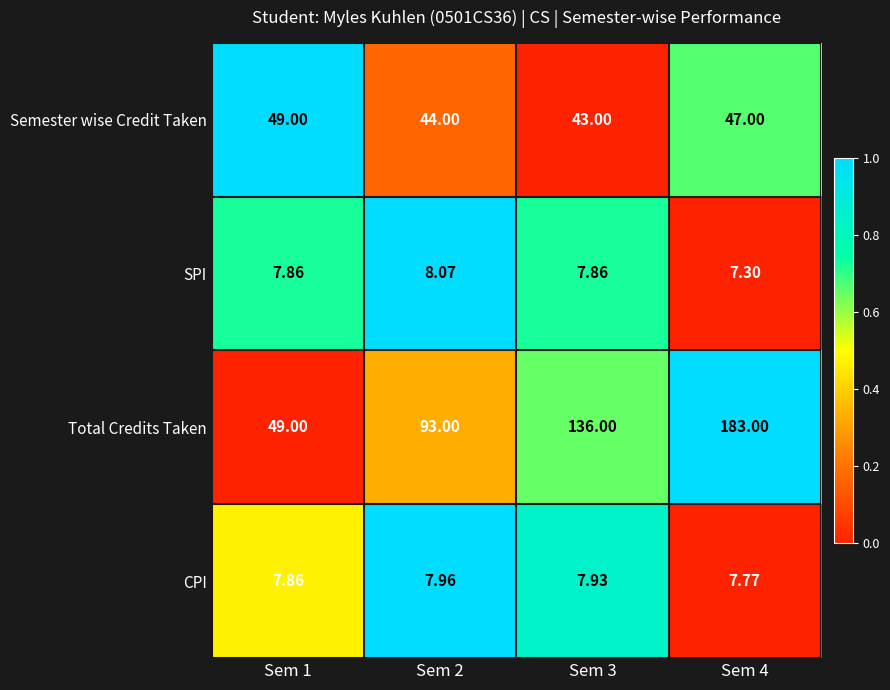

Rank the series by their maximum value, from highest to lowest.

Total Credits Taken, Semester wise Credit Taken, SPI, CPI